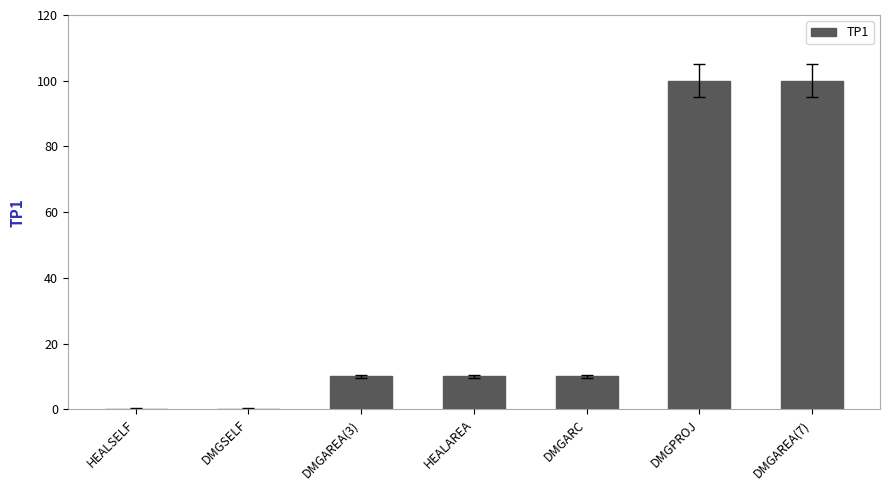

Reading left to right, what are all the values shown in this chart?

HEALSELF=0	DMGSELF=0	DMGAREA(3)=10	HEALAREA=10	DMGARC=10	DMGPROJ=100	DMGAREA(7)=100